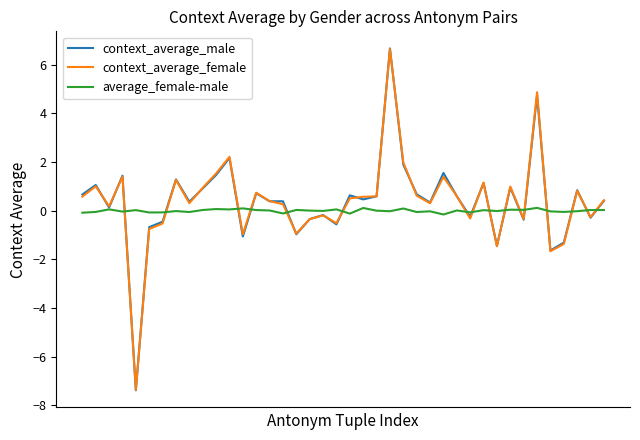

Which series has the largest range (max minus min)?

context_average_male